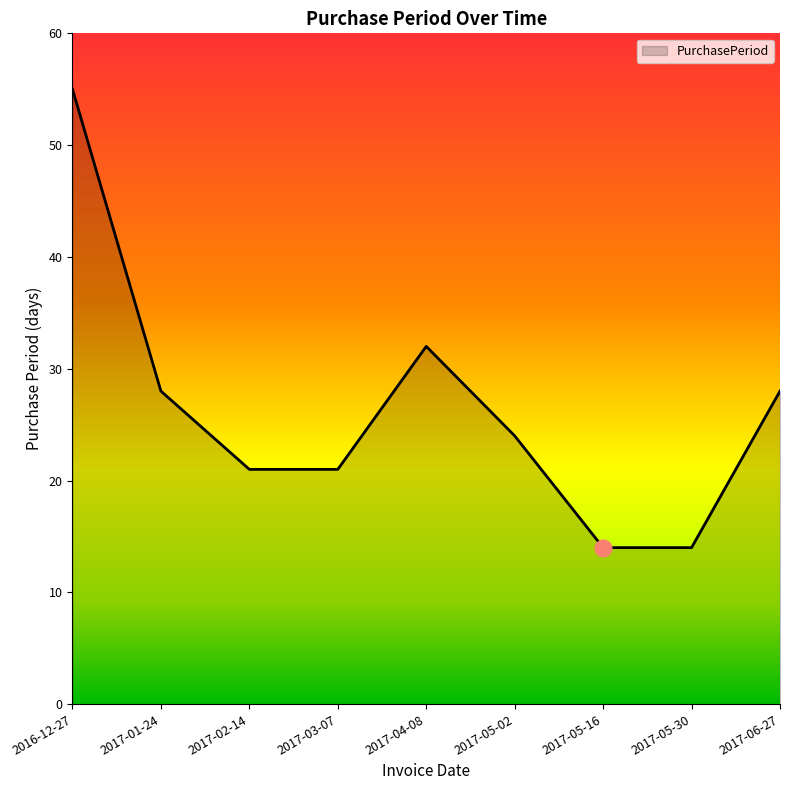

How many interior local peaks (higher than both neighbors) does the data have?

1